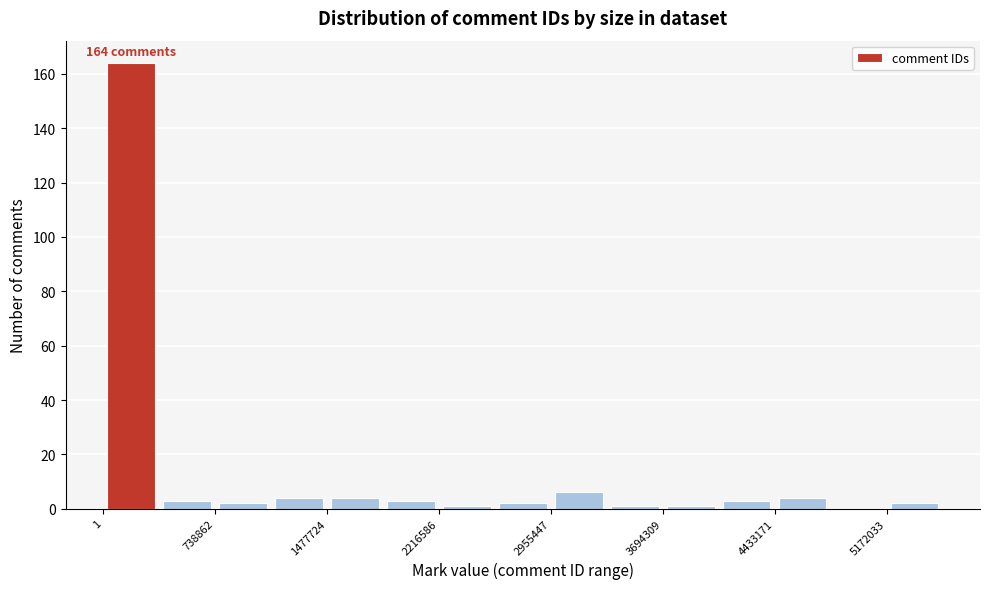

Read against the x-axis, roughly where is the centre of the tallest bar?

200000